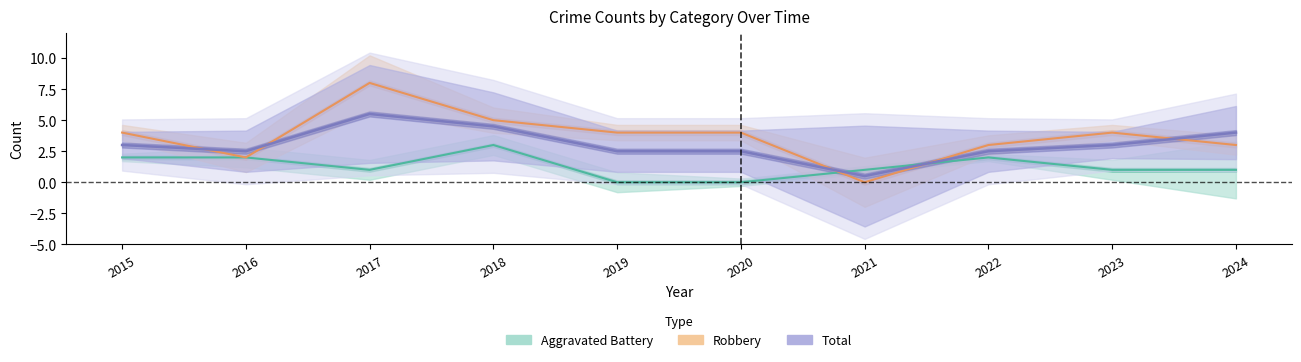

True or false: Robbery has more than 0 points higher than both neighbors.

True